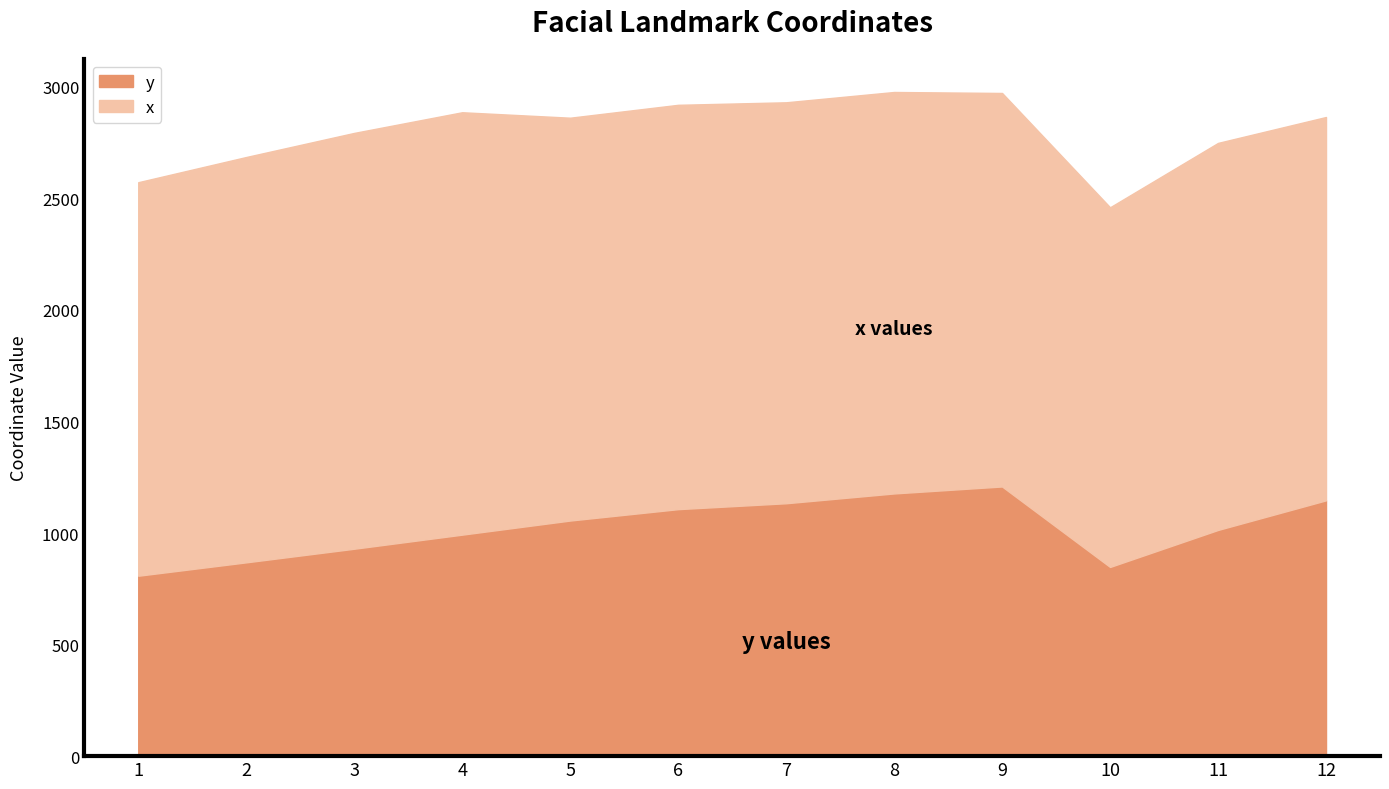

What is the difference between the highest and lowest values at 1?

955.1